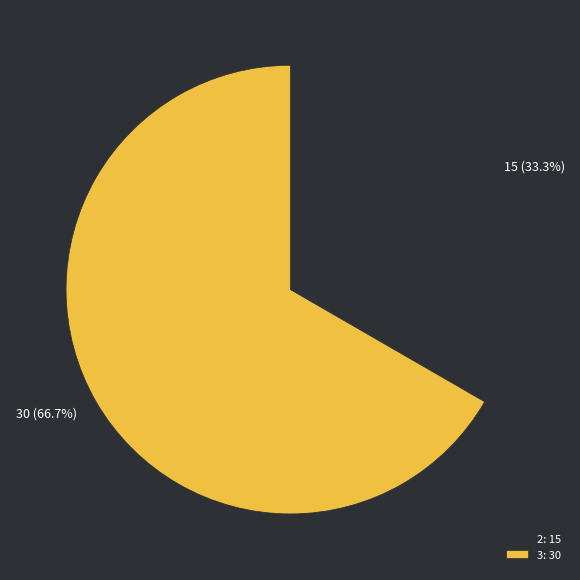

What portion of the pie excludes 15 (33.3%)?

66.7%